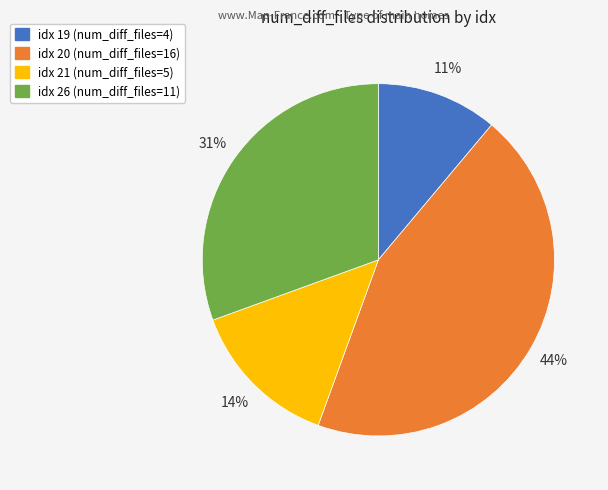

Count the number of slices in the pie.

4